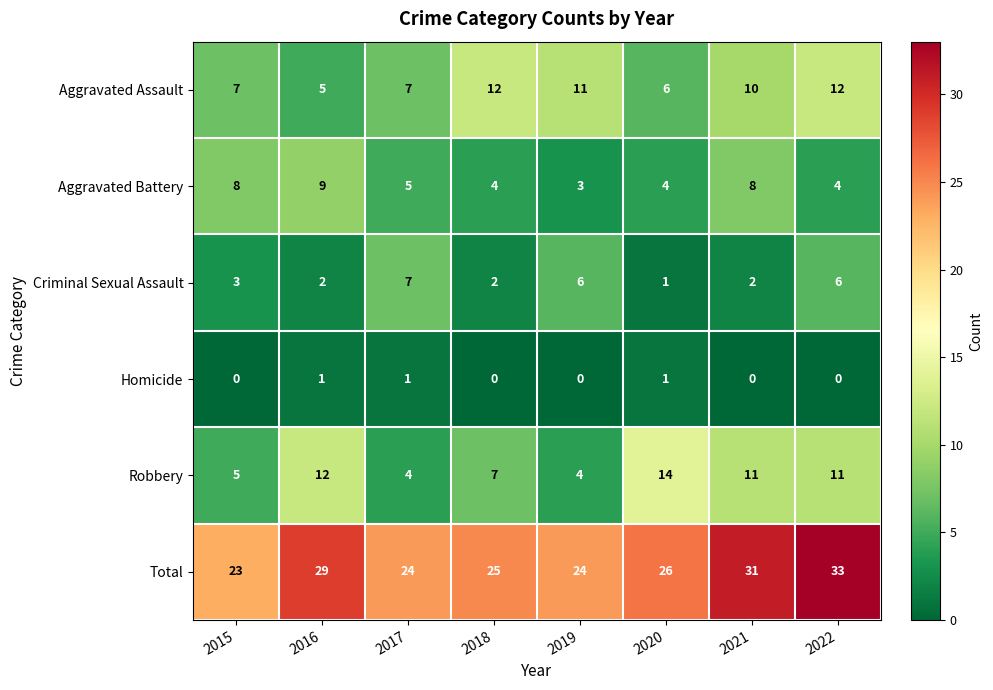

Which series changed the most between 2015 and 2021?

Total